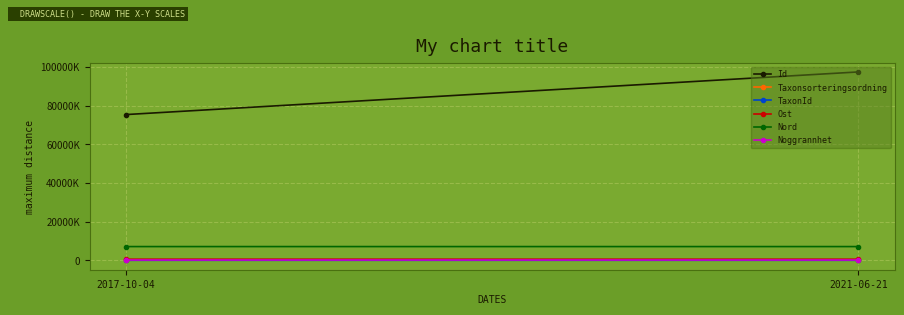

What is the minimum value shown in the chart?

10.0